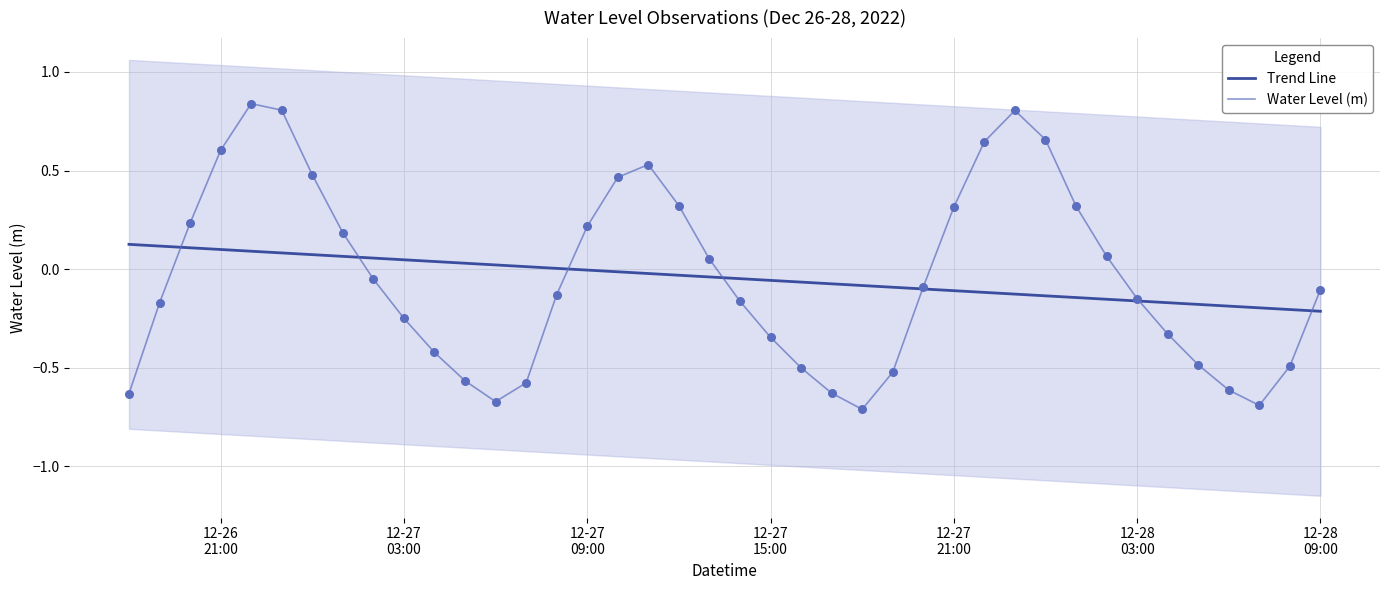

Which series contains the lowest Y value?

Water Level (m)